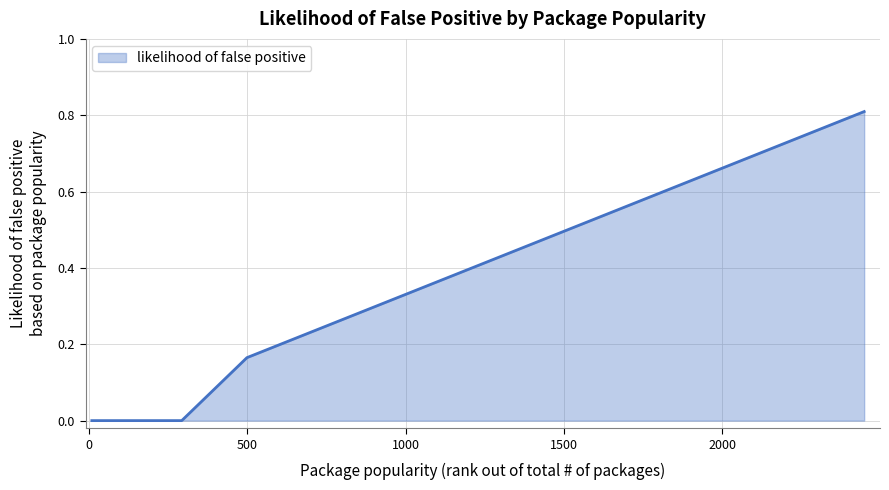

What is the maximum value shown in the chart?

0.8